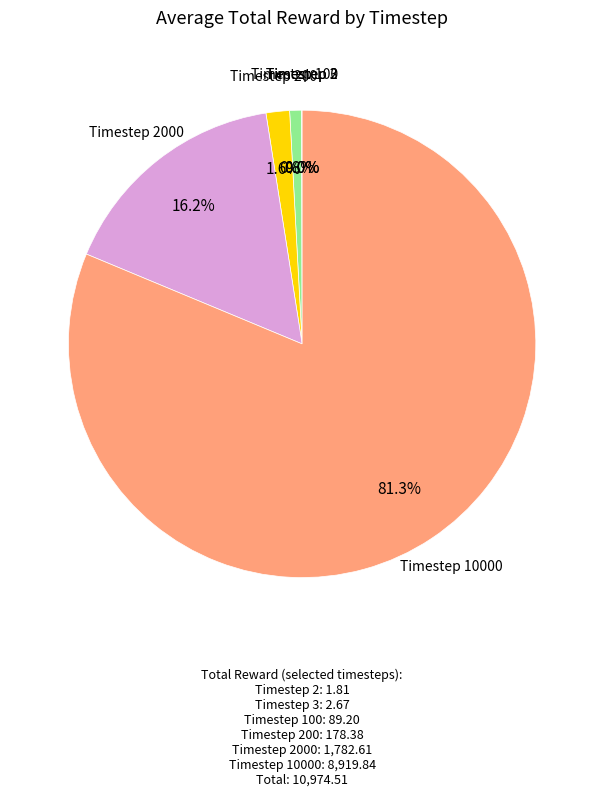

Does any single category account for the majority?

Yes